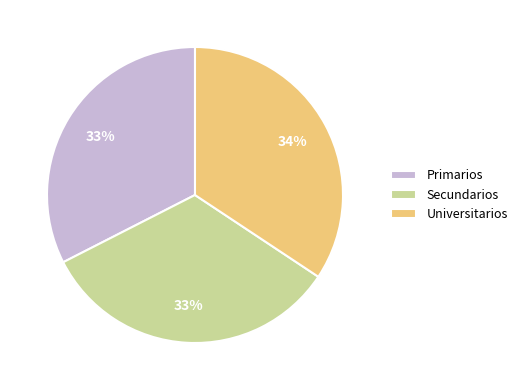

What is the largest slice in the pie chart?

Universitarios